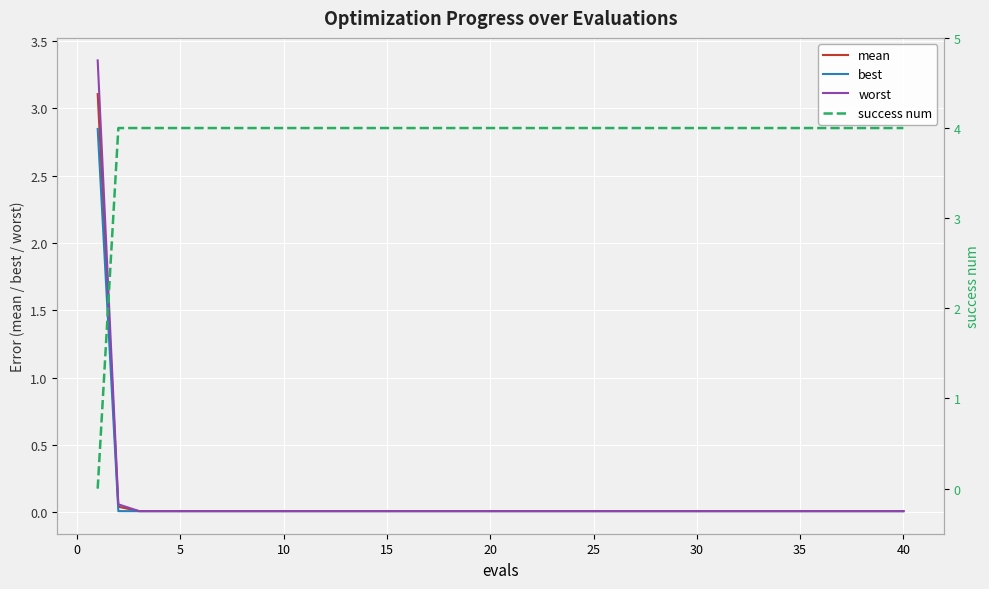

Is it true that mean equals 0.0 at 13?

False